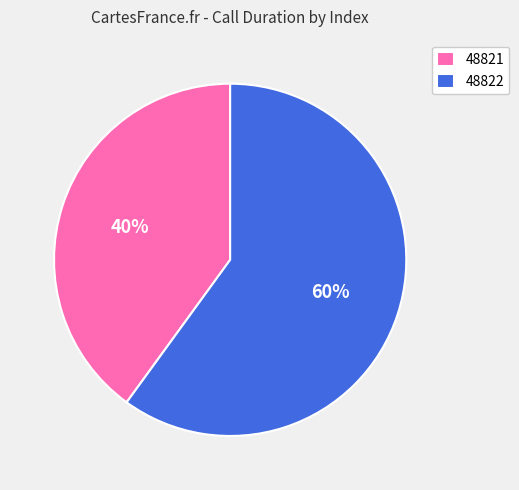

Does 48822 account for over 50% of the chart?

Yes